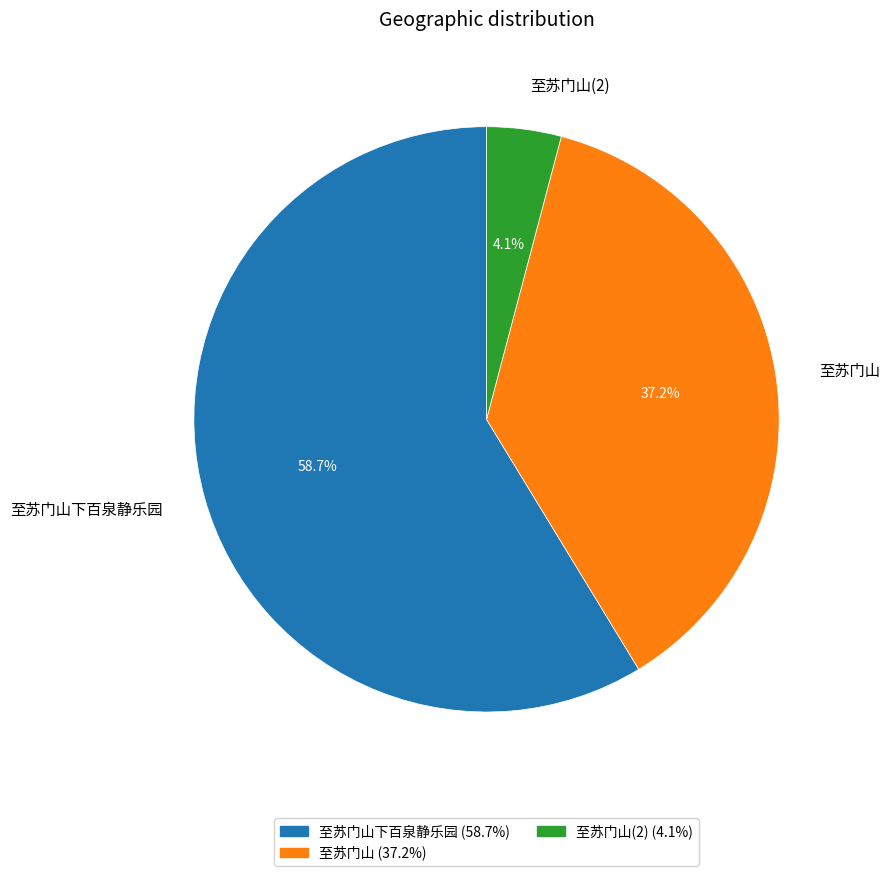

Between 至苏门山下百泉静乐园 and 至苏门山, which is larger?

至苏门山下百泉静乐园